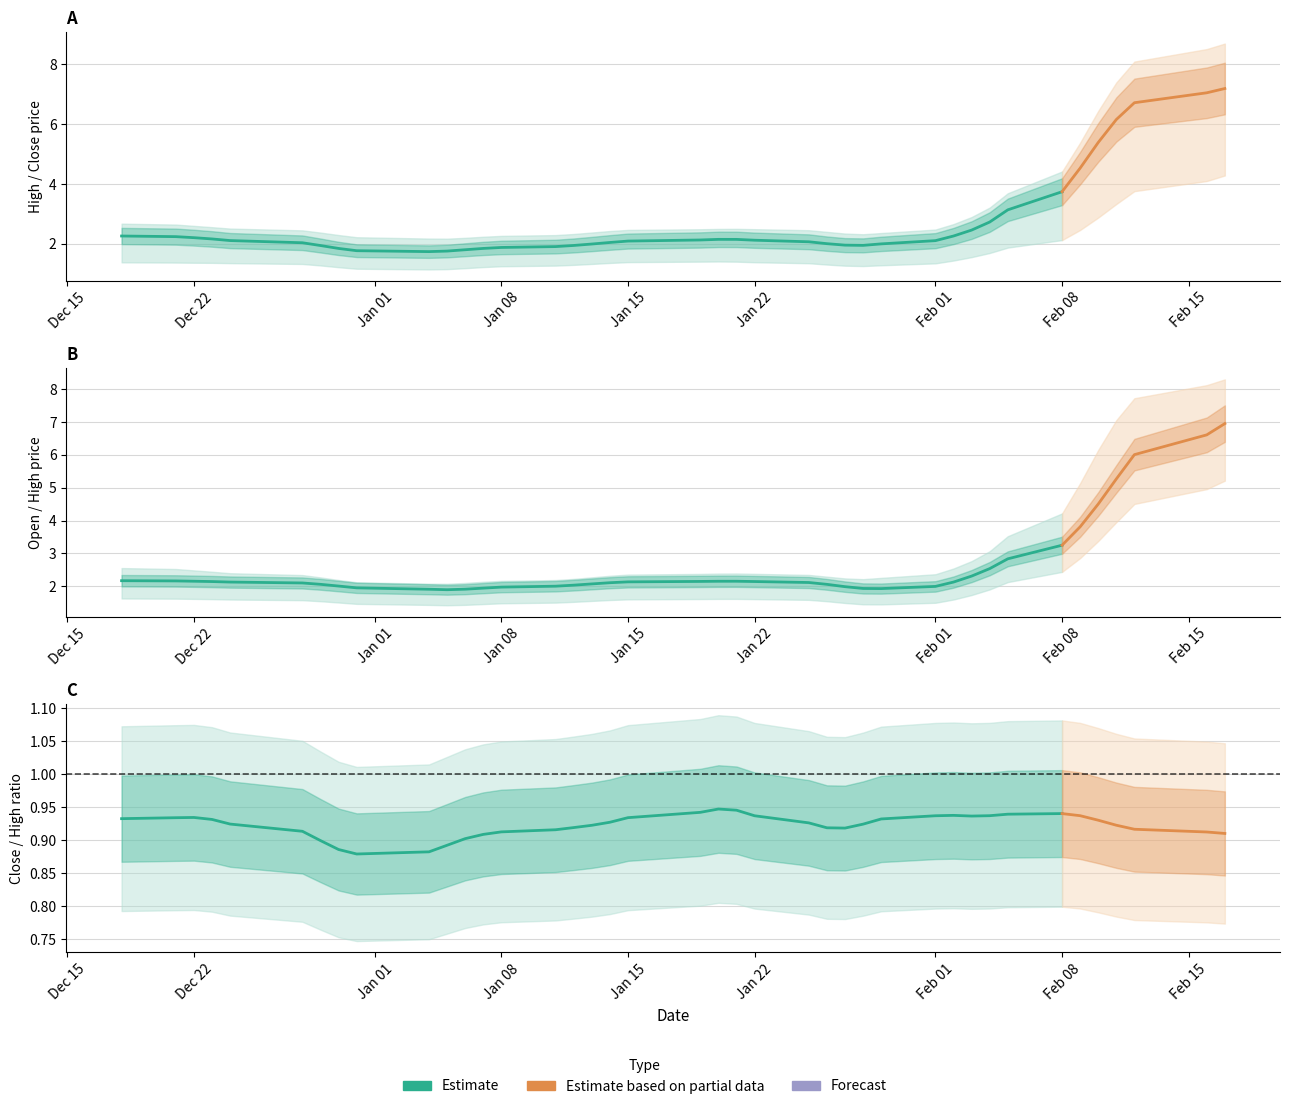

Which has a higher value, 8 or 7?

8